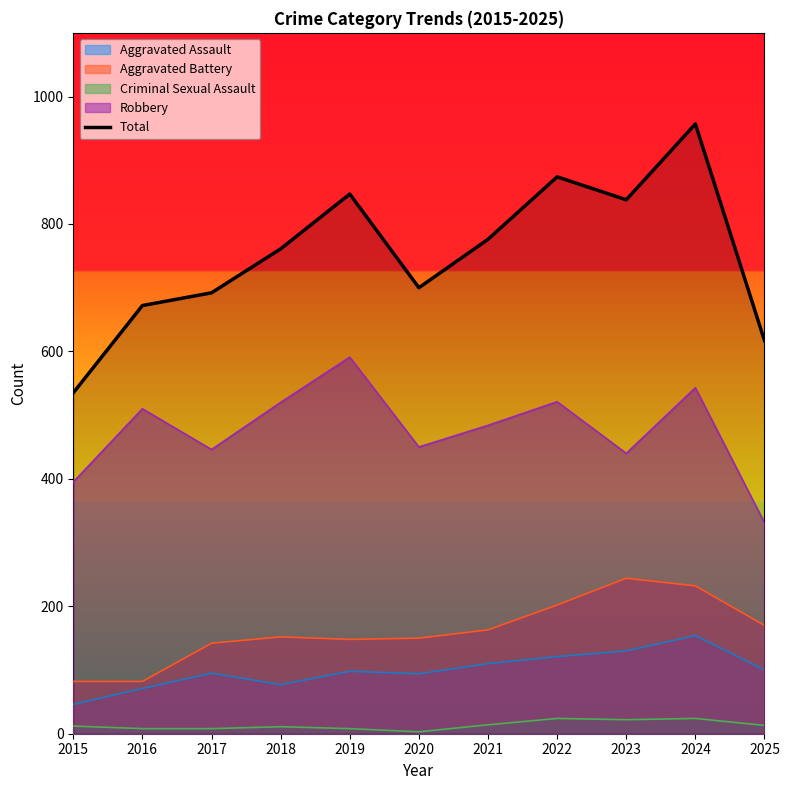

How many values are below 761?

5